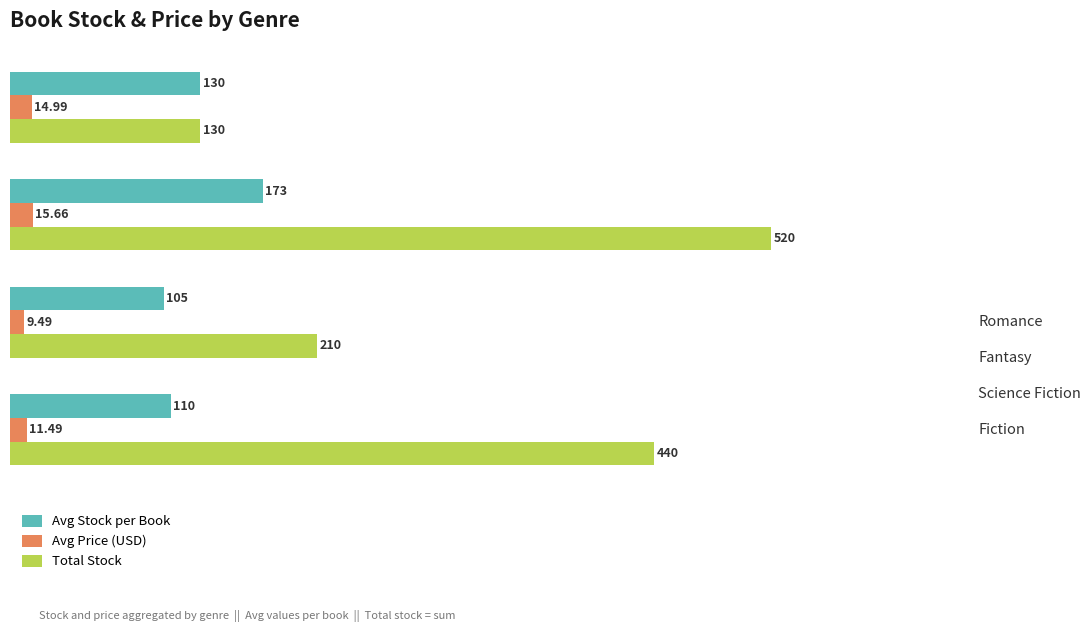

List the series in order of their overall mean, highest first.

Total Stock, Avg Stock per Book, Avg Price (USD)